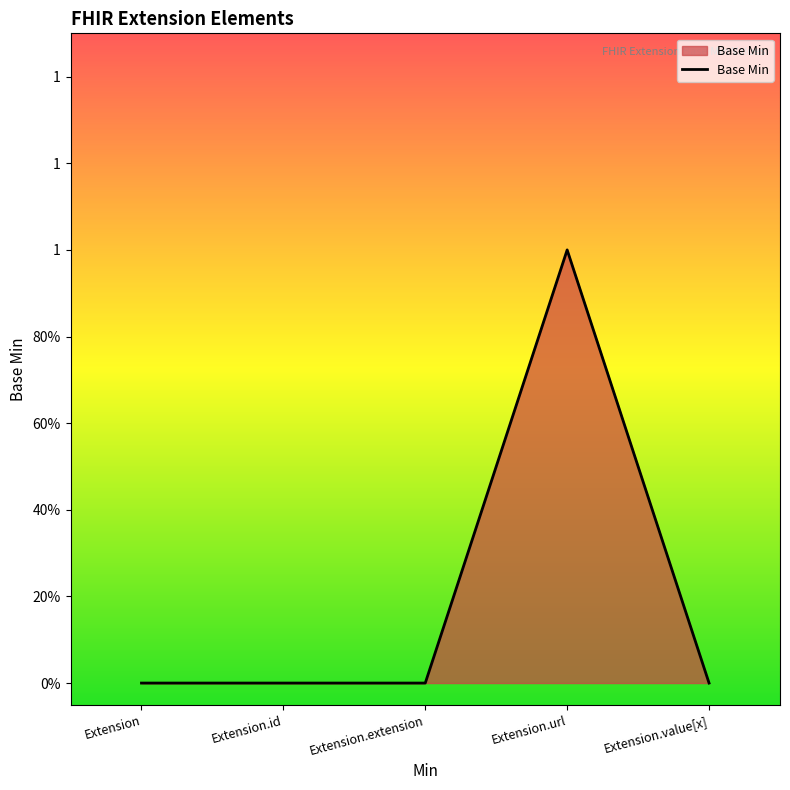

At which label is the value closest to 0?

Extension